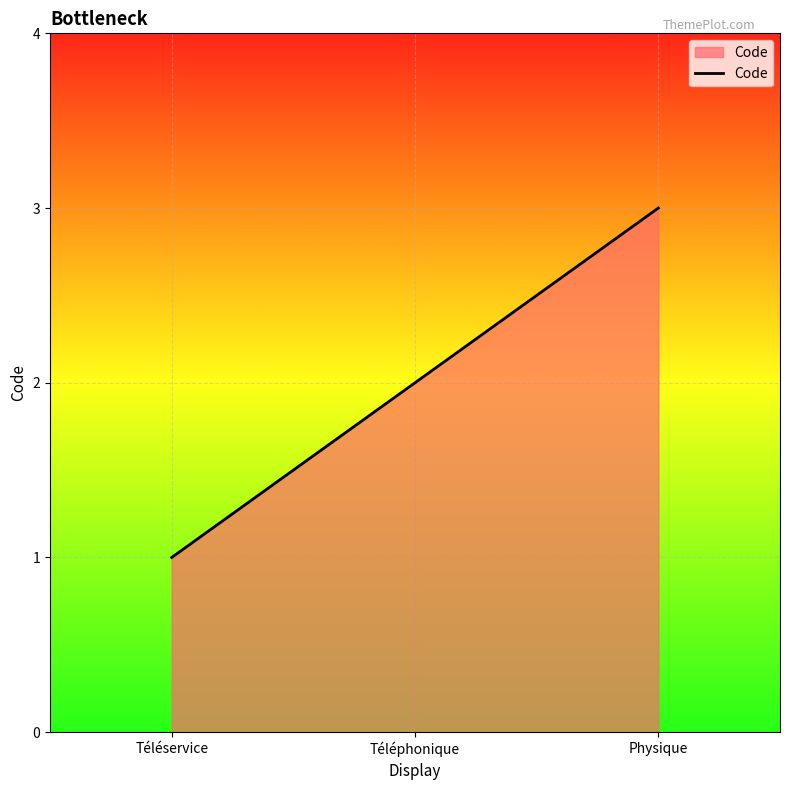

Approximately how many times larger is the value at Physique compared to Téléservice?

3.0